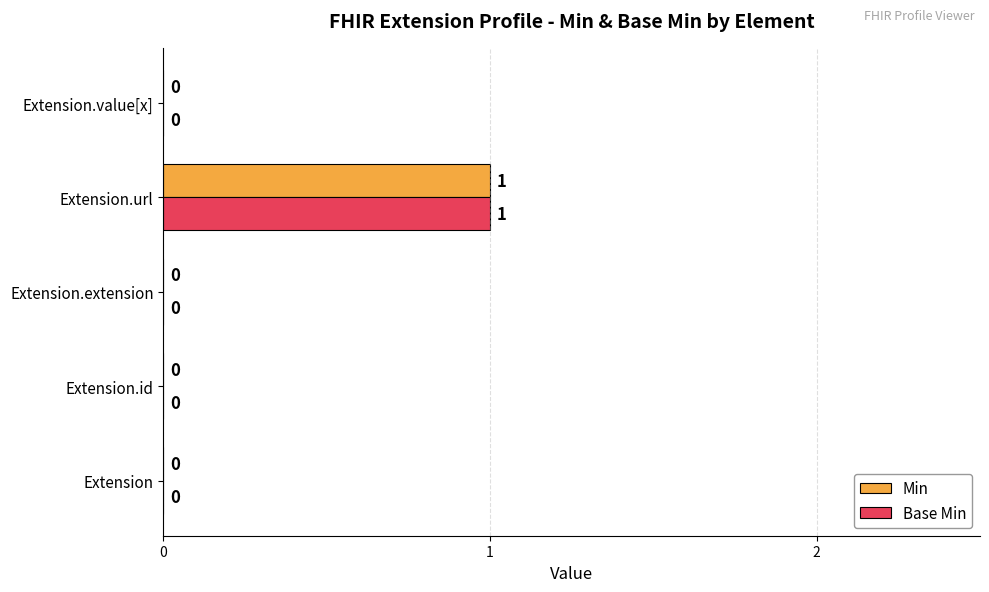

What is the highest value of the Base Min series?

1